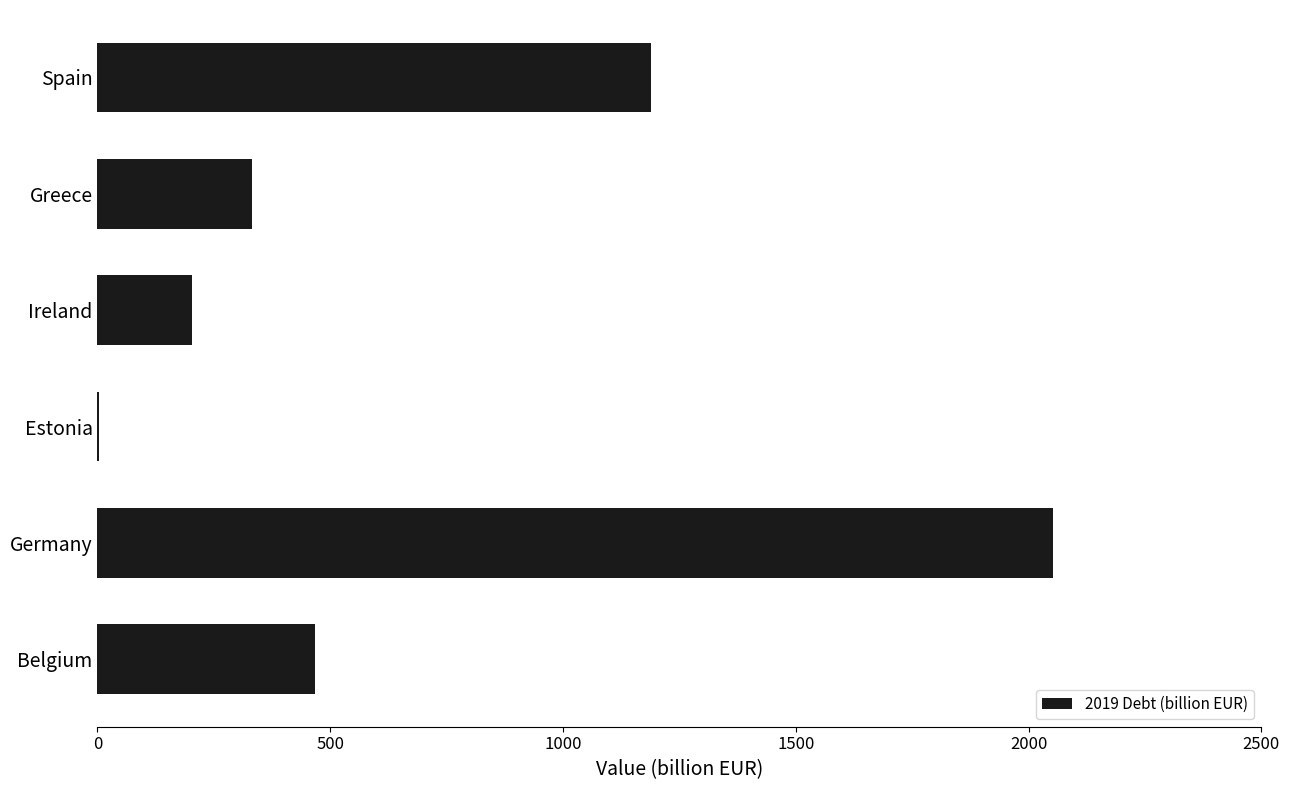

Are the bars grouped side by side (vs. stacked)?

No